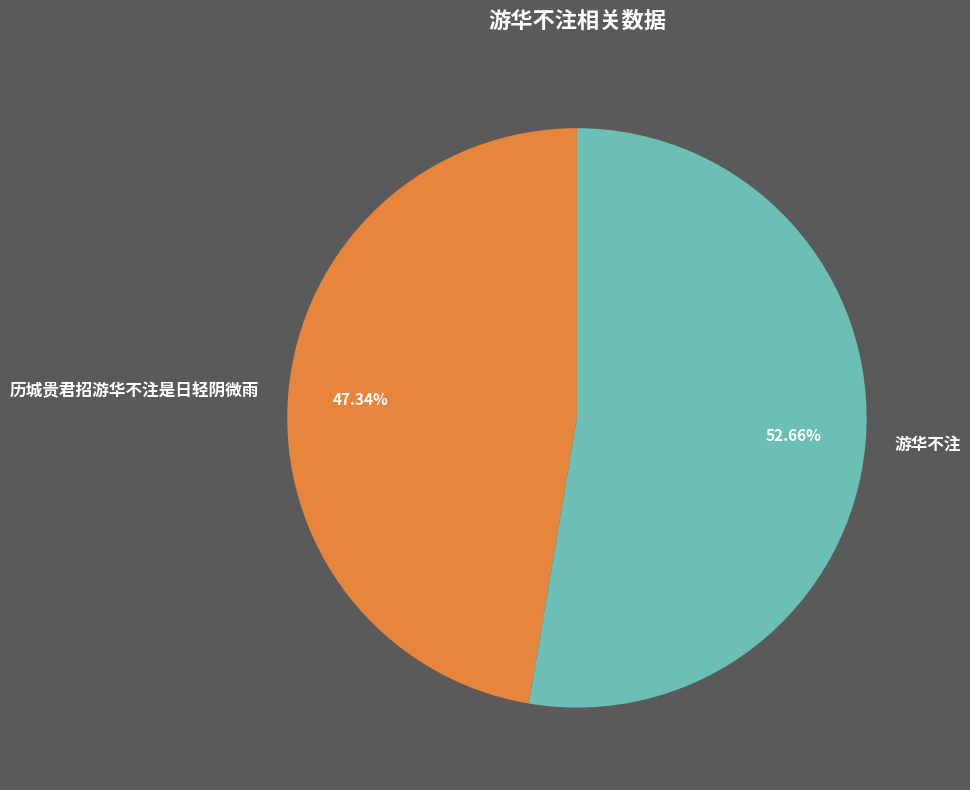

Which category accounts for the majority?

游华不注